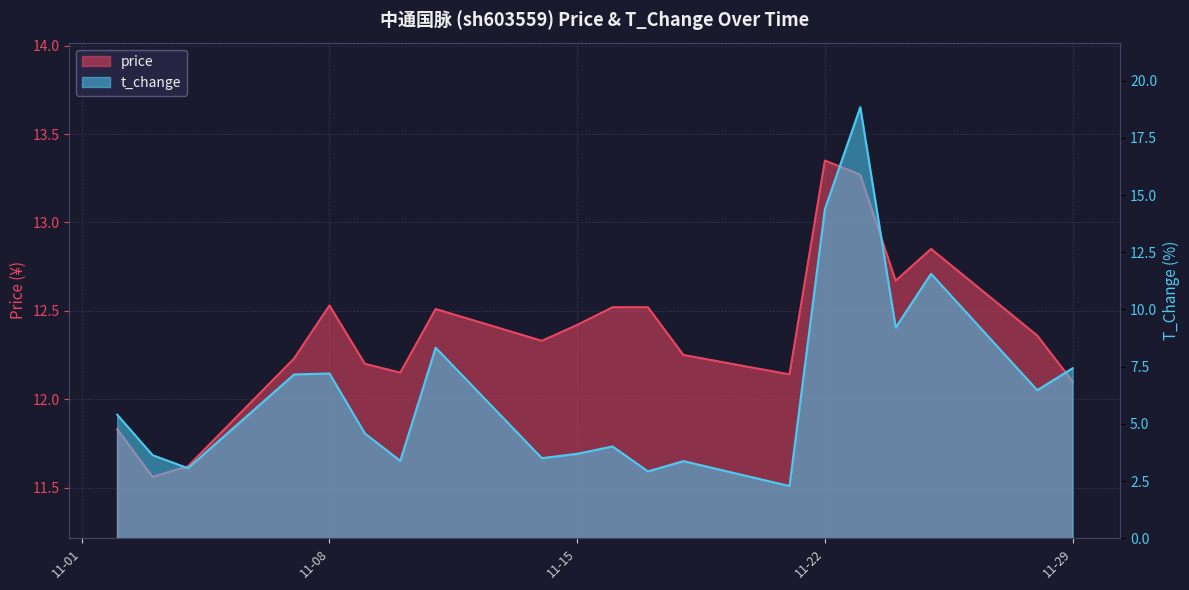

True or false: t_change has a value of 6.2 at 2022-11-03.

False